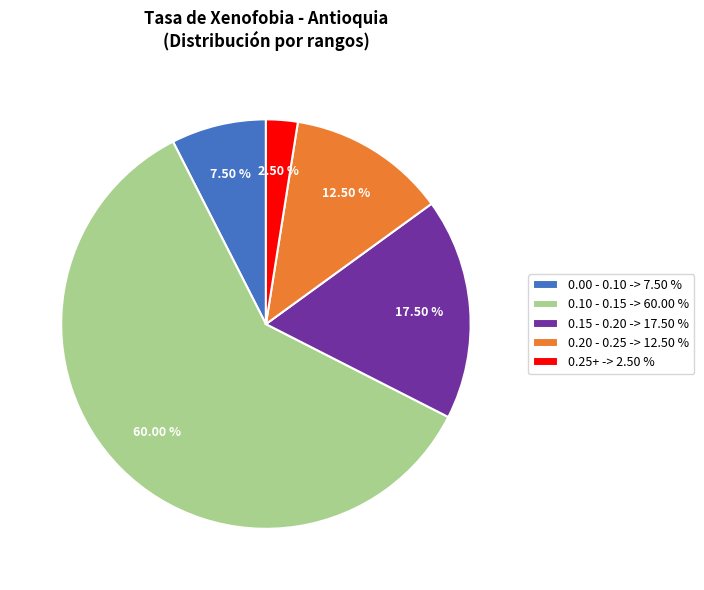

Which slice is the largest?

0.10 - 0.15 -> 60.00 %